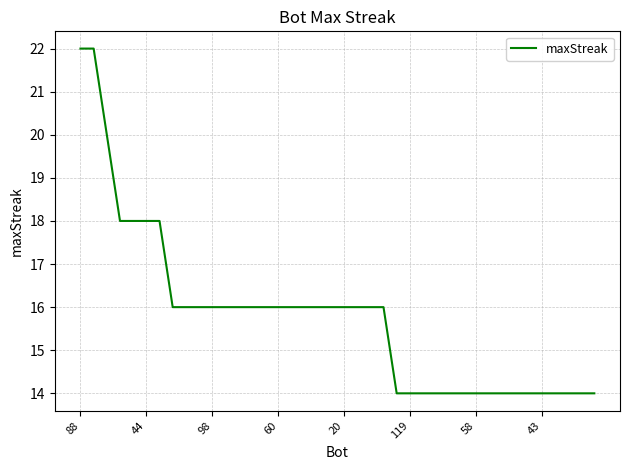

Is this an area chart (filled region under the line)?

No